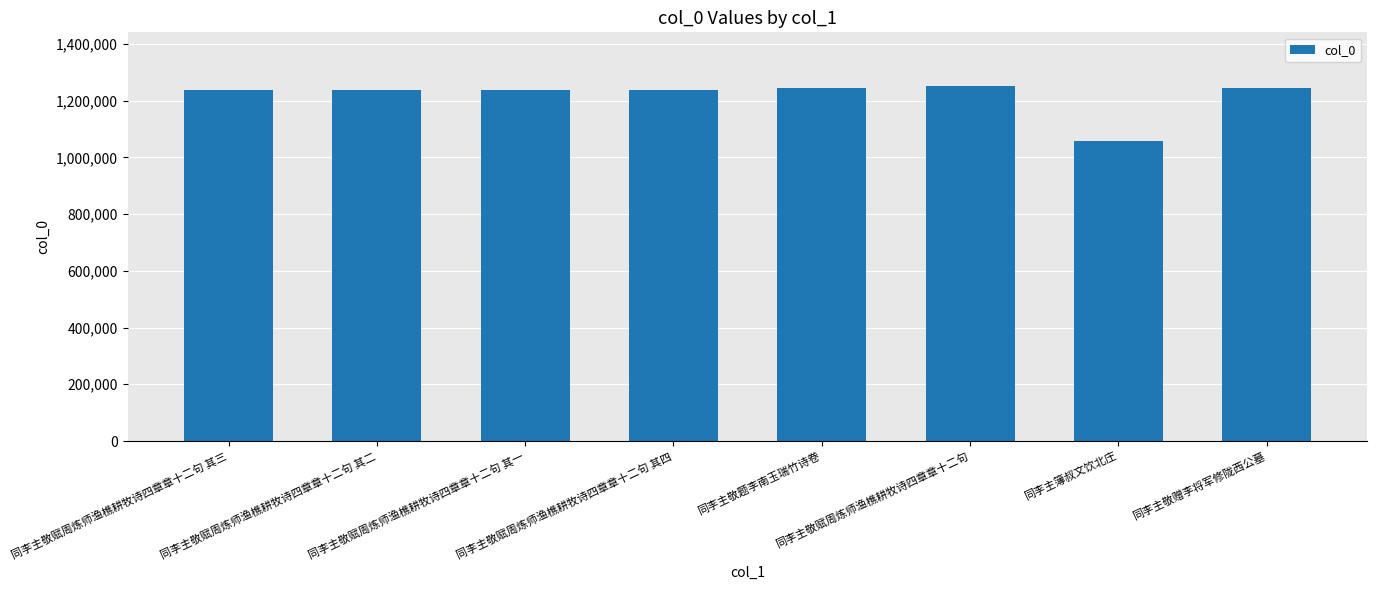

What is the difference between the maximum and minimum values?

193795